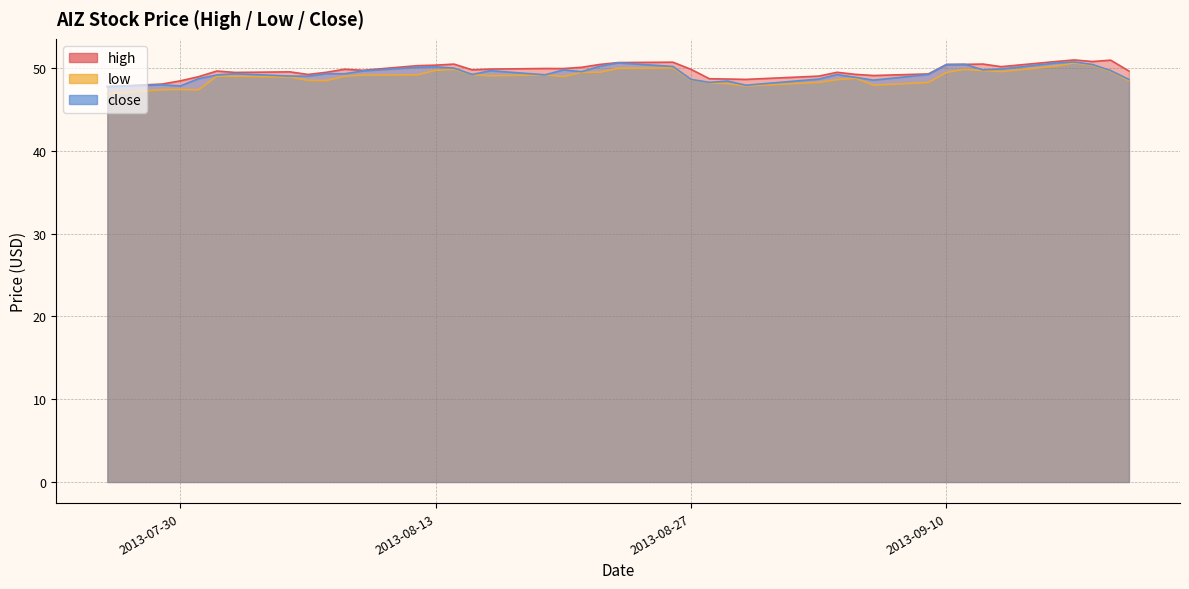

What is the smallest value displayed?

46.9